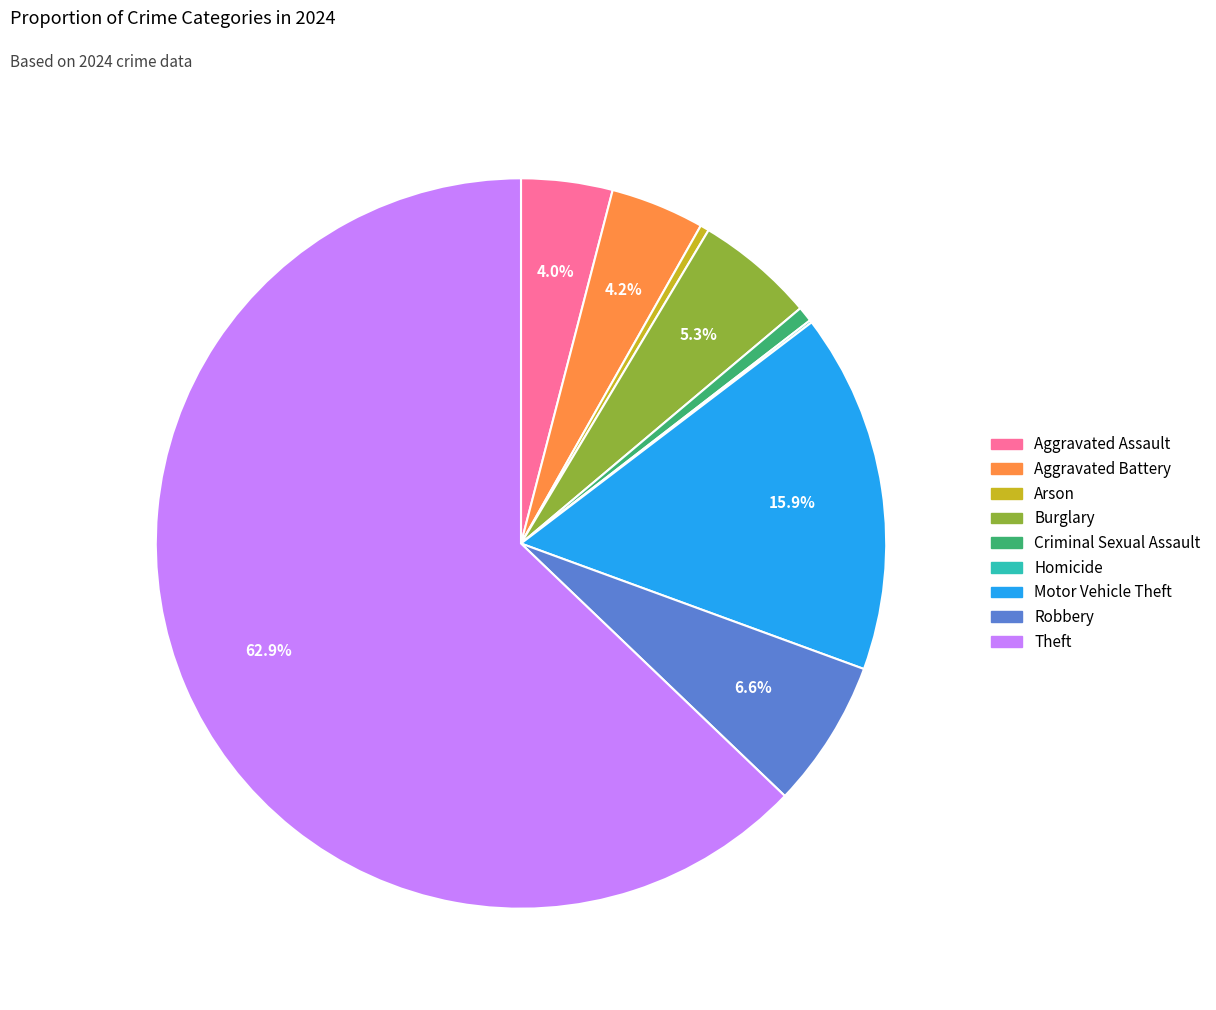

Which has a higher value, Arson or Motor Vehicle Theft?

Motor Vehicle Theft